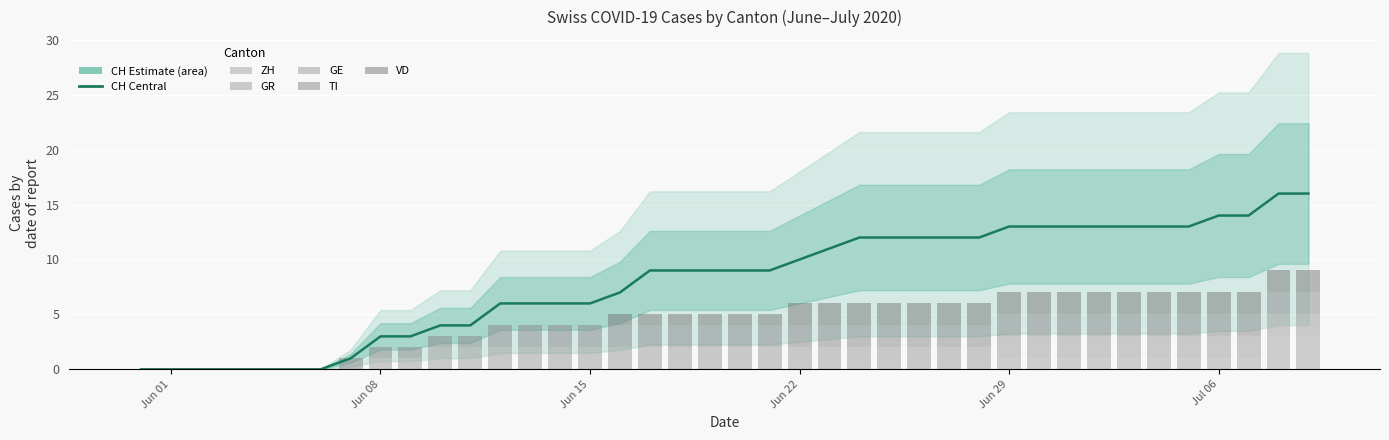

What is the average value of the GE series?

1